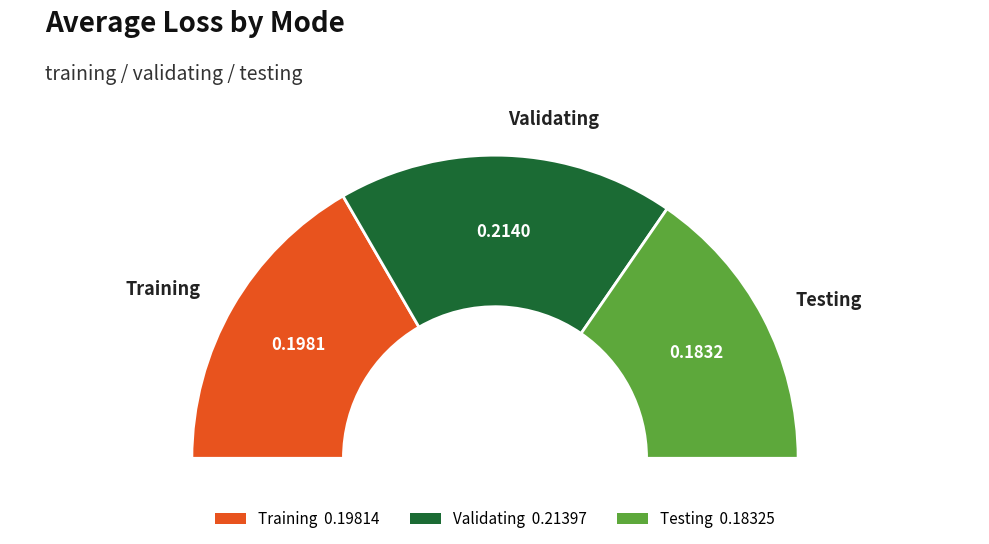

What is the largest slice in the pie chart?

validating